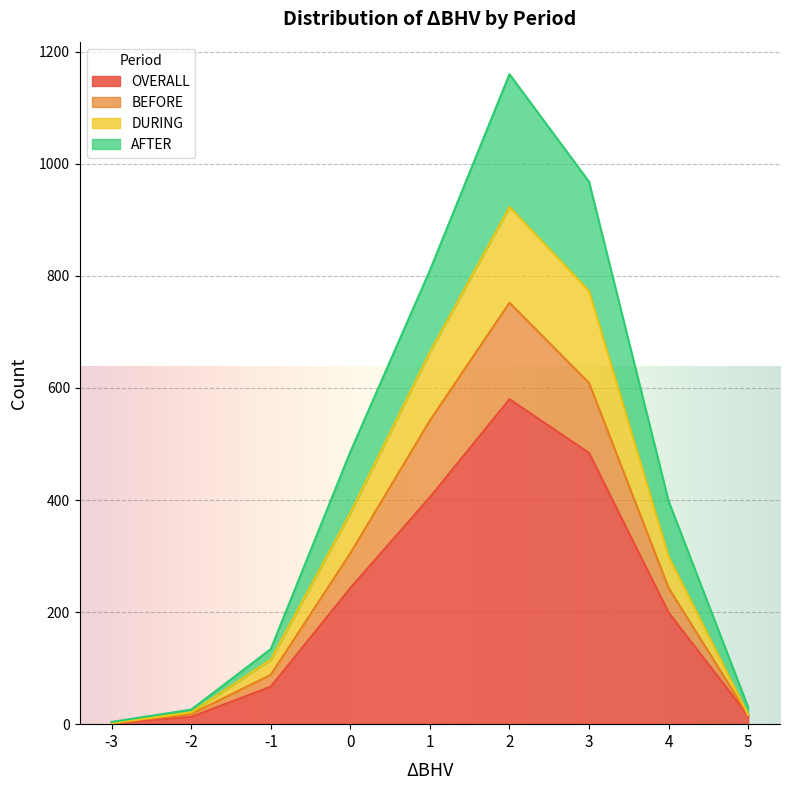

At which category is the sum across all series the highest?

2